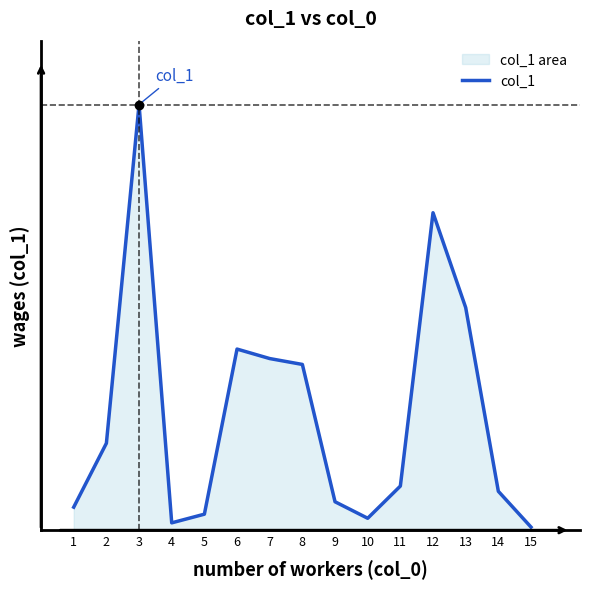

What is the difference between the second highest and second lowest values?

189.7